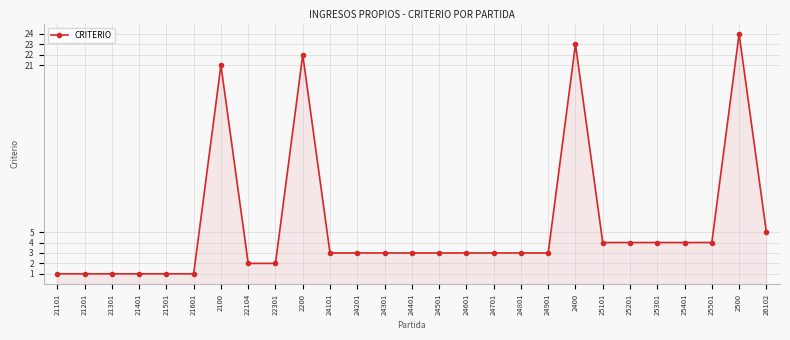

What is the label of the 12th point from the left?

24201